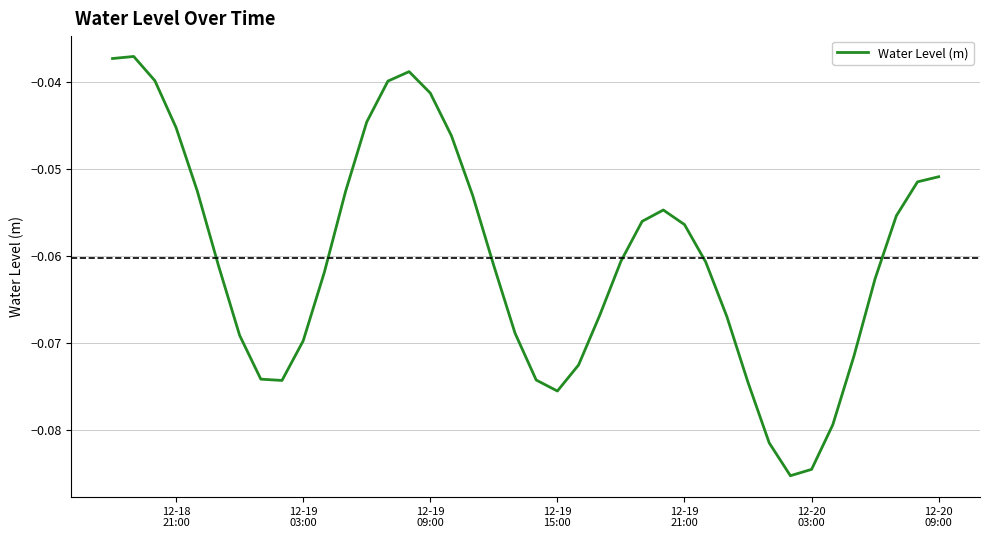

How many interior local valleys (lower than both neighbors) does the data have?

3